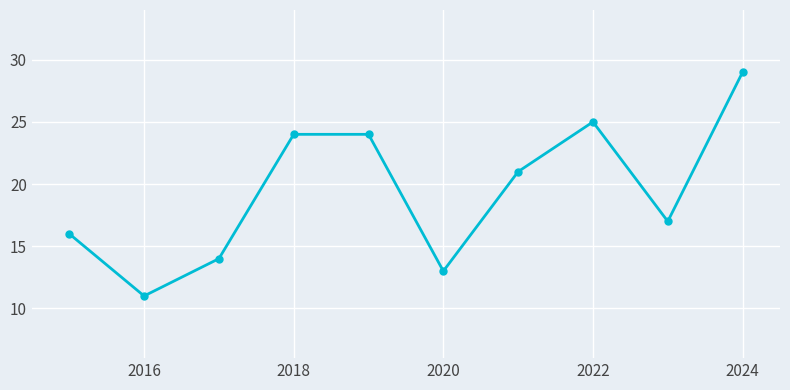

True or false: the data has more than 2 interior local peaks.

False